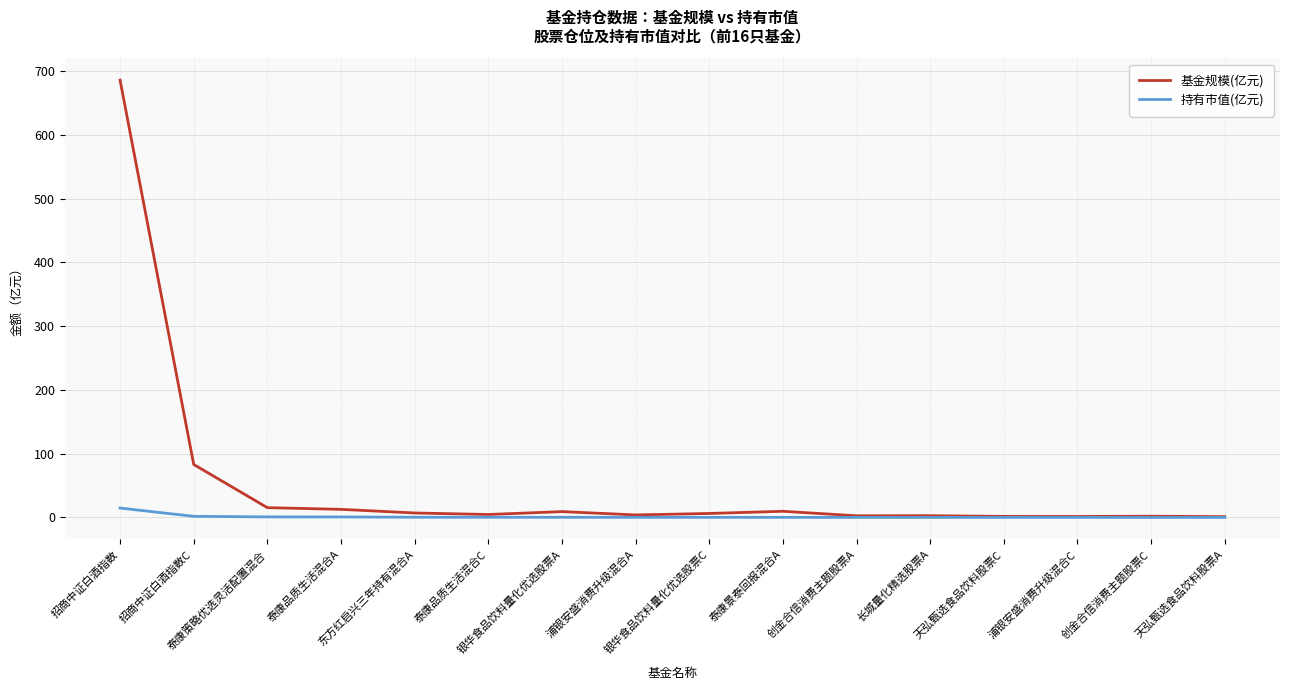

What is the highest value of the 基金规模(亿元) series?

685.9